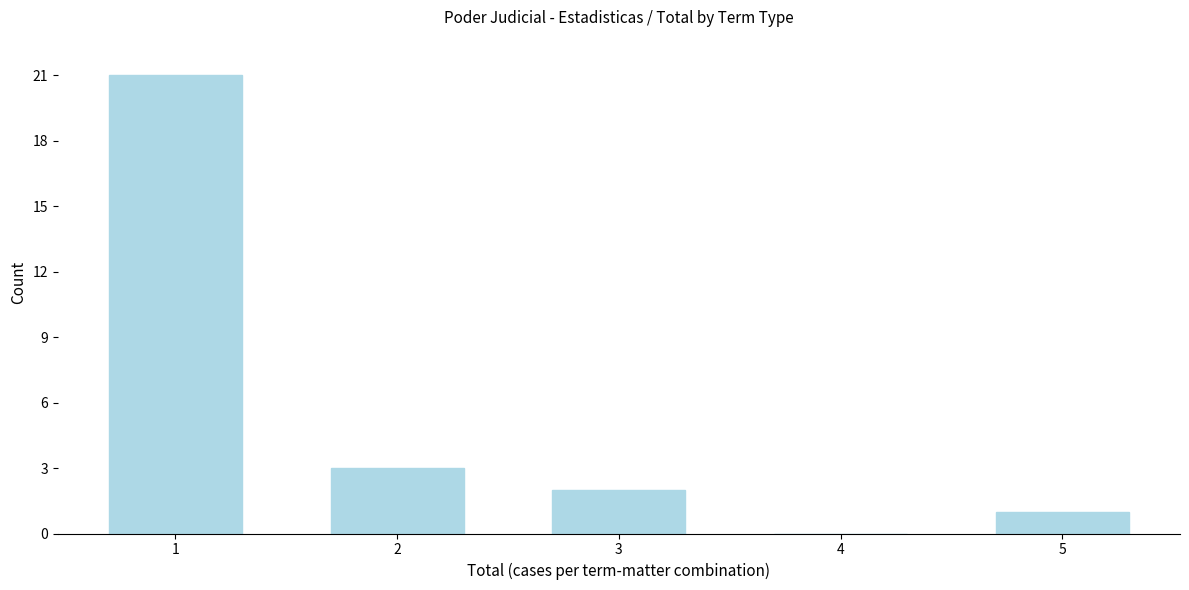

Reading left to right, what are all the values shown in this chart?

1=21	2=3	3=2	4=0	5=1